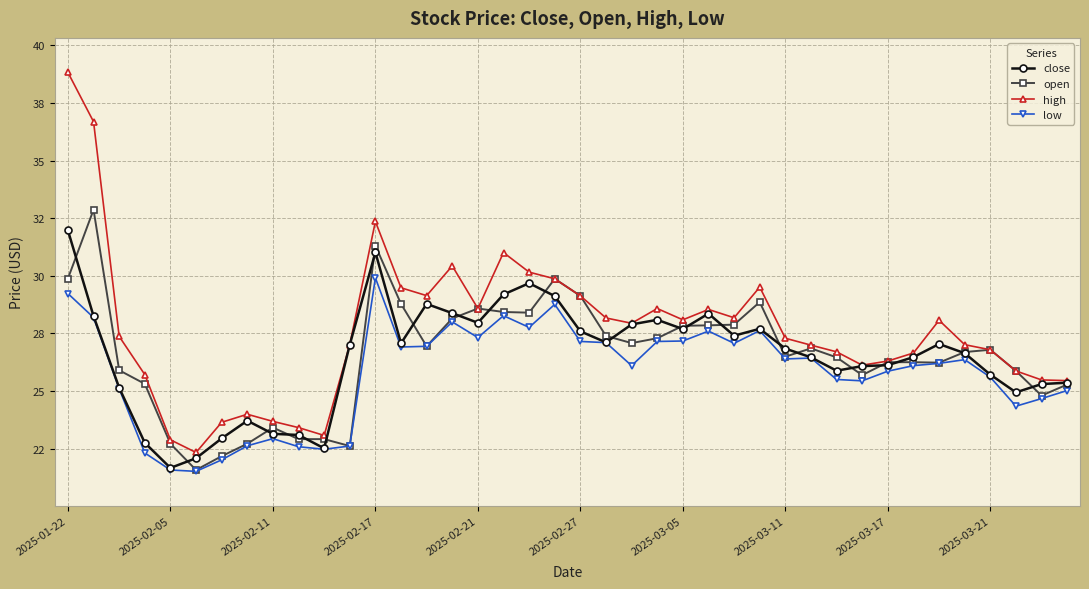

List the series in order of their peak value, lowest first.

low, close, open, high